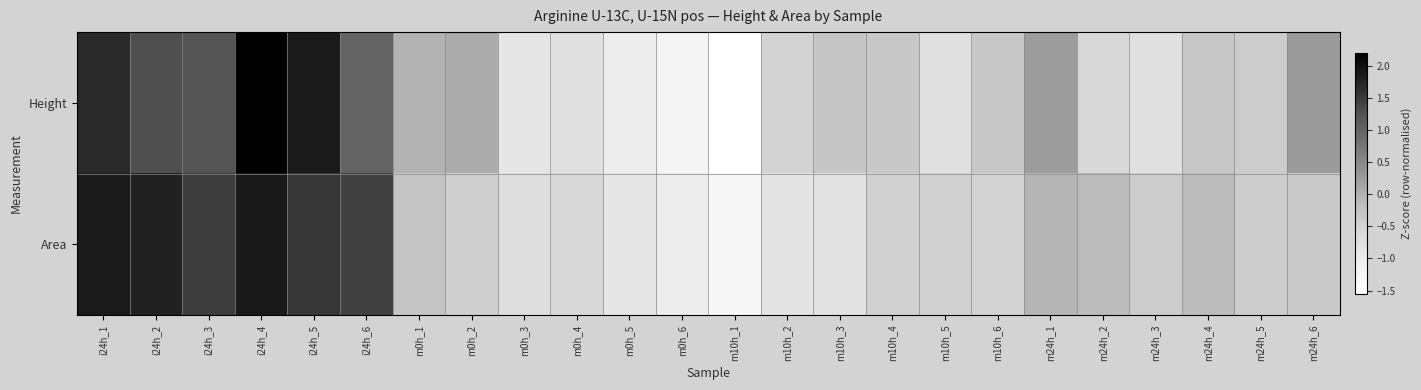

Between i24h_4 and m10h_2, which series saw the biggest shift?

Height